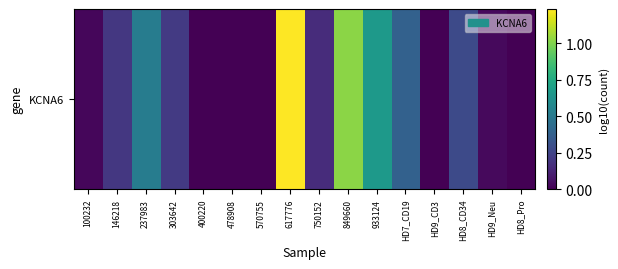

Count the number of categories in the chart.

16